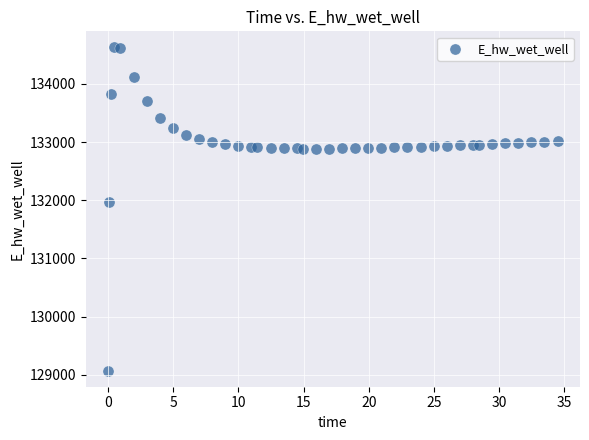

What is the range of X values (max minus min)?

34.4